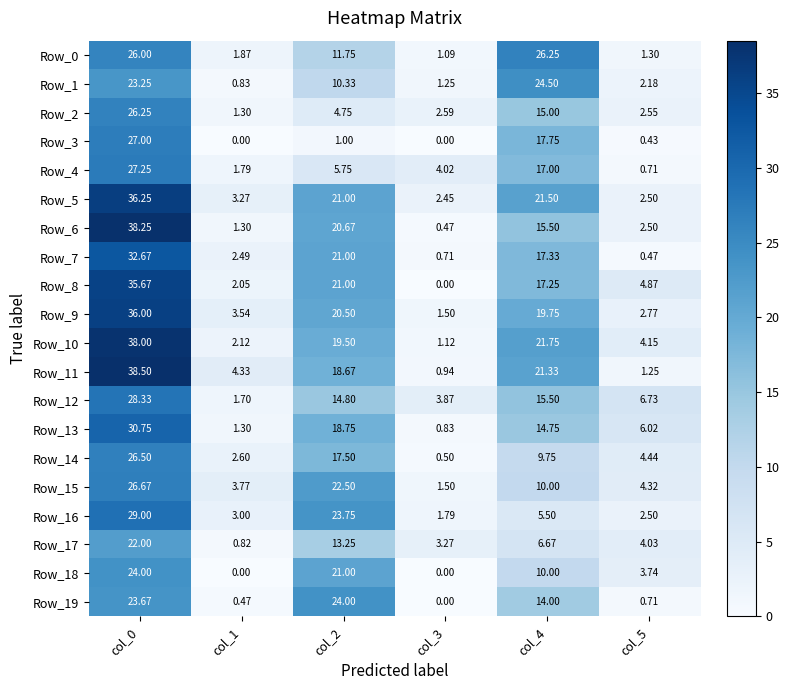

How many data points in Row_2 are above 4?

3